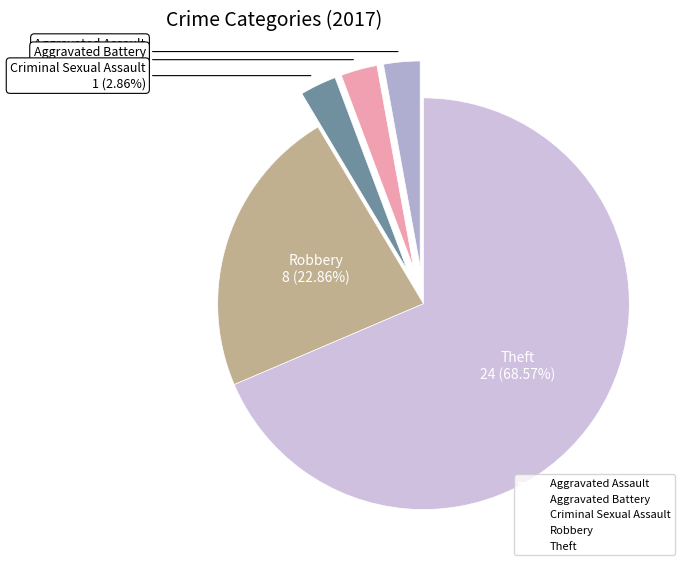

Which slice is the largest?

Theft